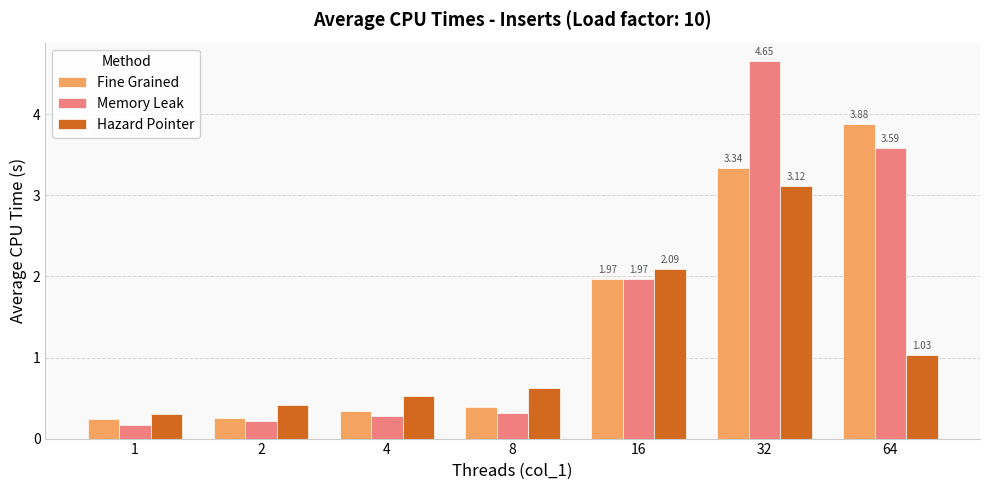

What is the maximum value shown in the chart?

4.7